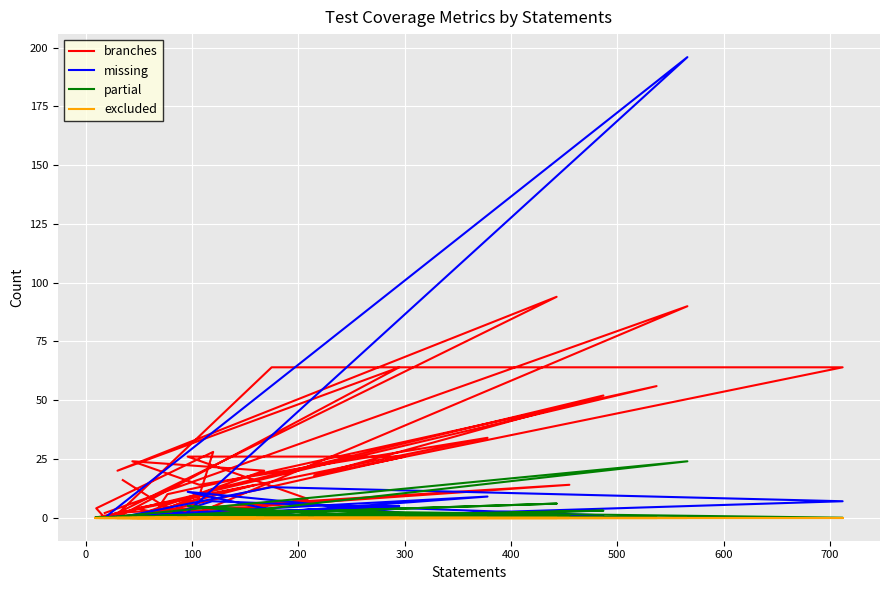

In missing, how many points are higher than both neighbors (excluding endpoints)?

8